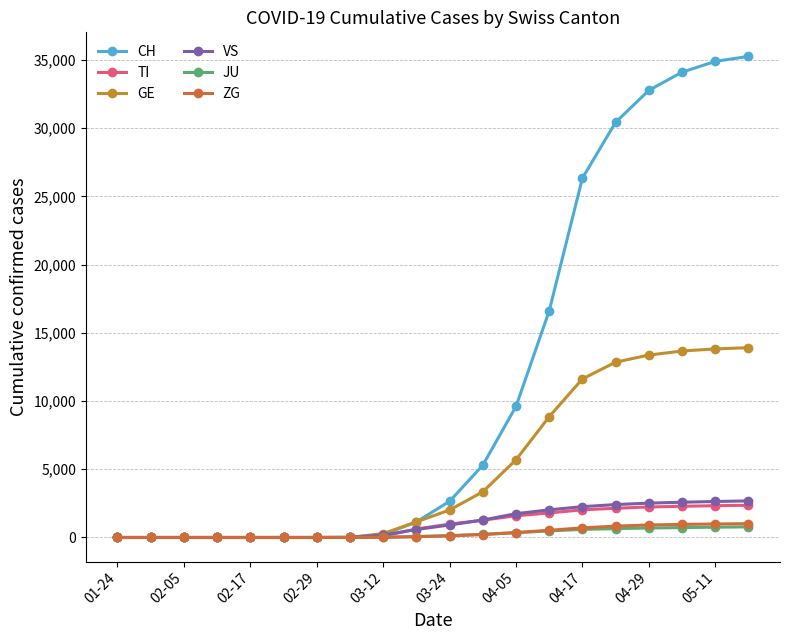

Is this an area chart (filled region under the line)?

No